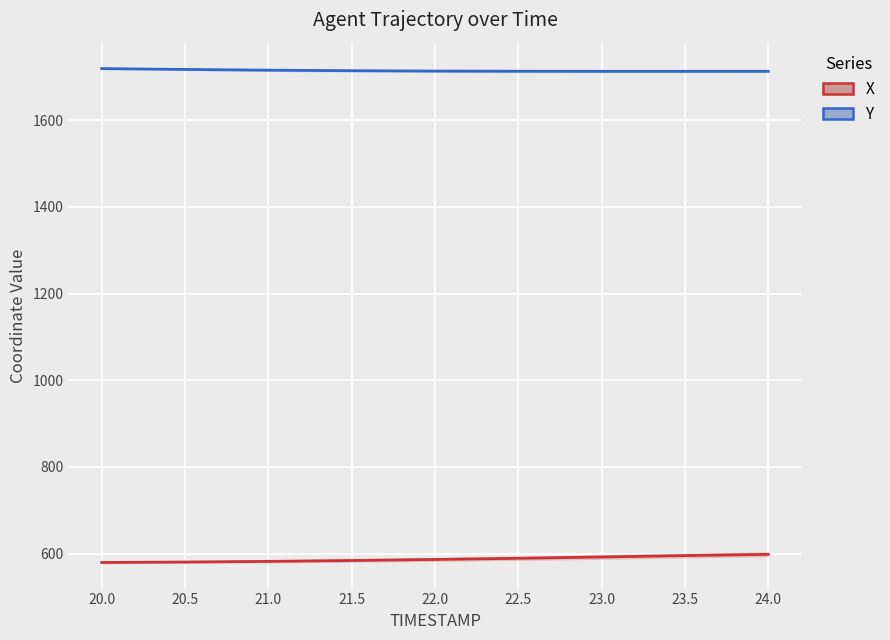

Which series changed the most between 21.0 and 22.5?

X